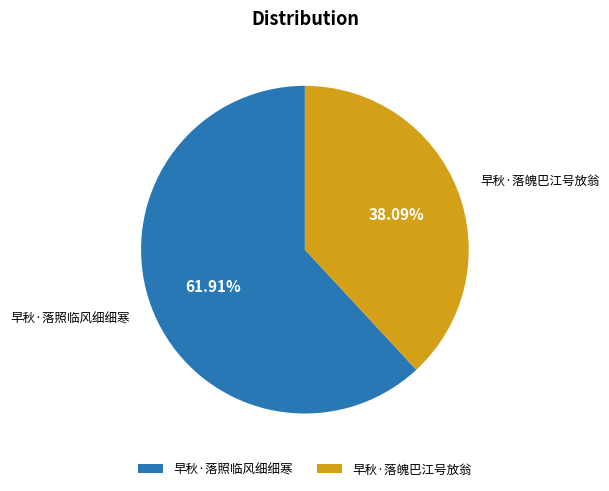

Which slice represents more than half of the pie?

早秋·落照临风细细寒